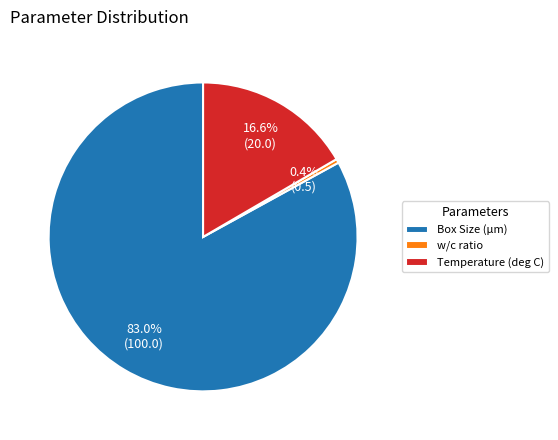

Which has a higher value, Box Size (µm) or w/c ratio?

Box Size (µm)